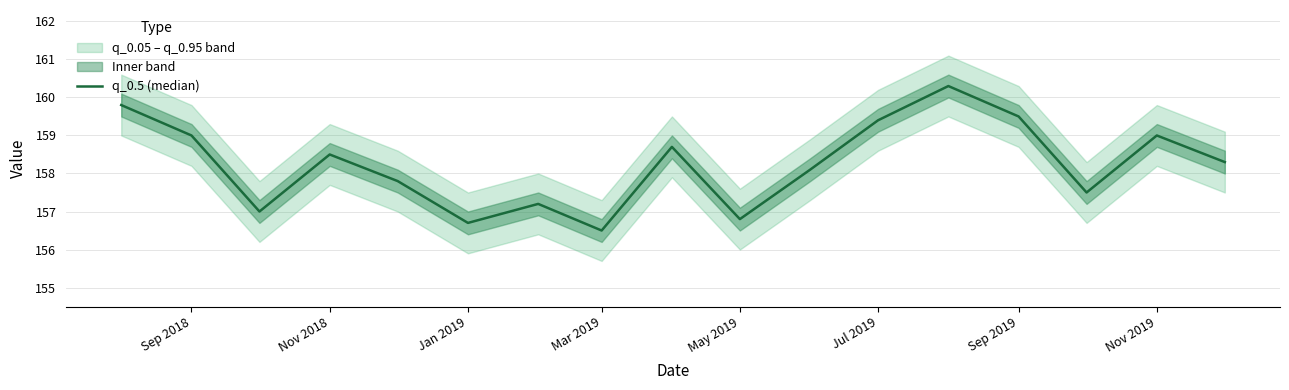

How many lines are shown in the chart?

1